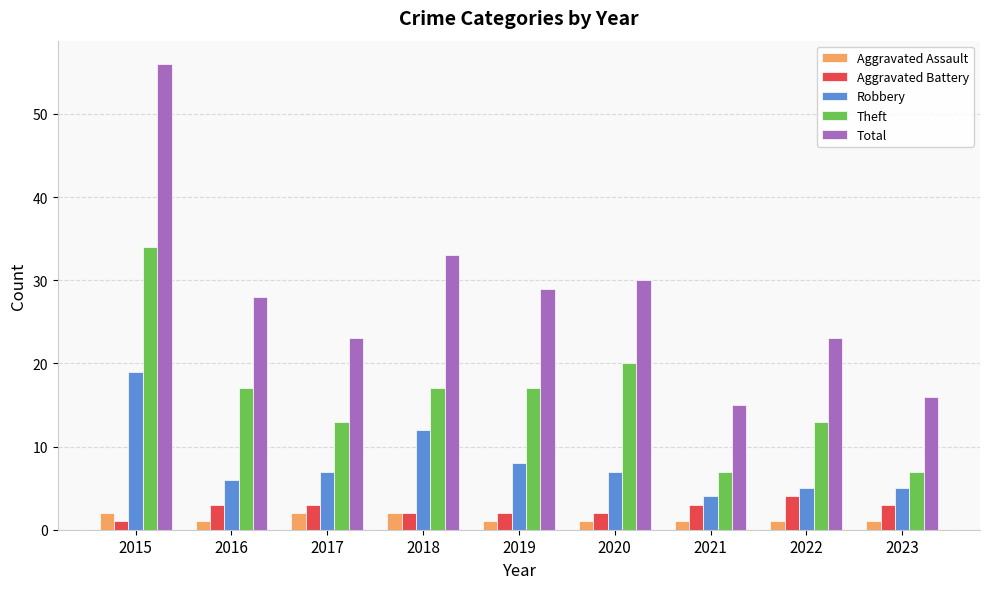

The Robbery series shows 19 at 2015. True or false?

True